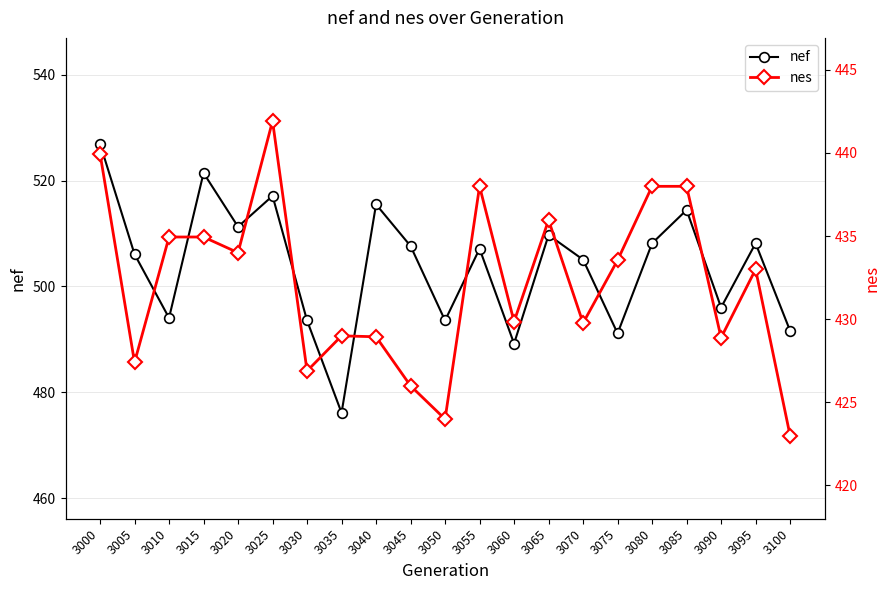

Between 3035 and 3080, which series saw the biggest shift?

nef